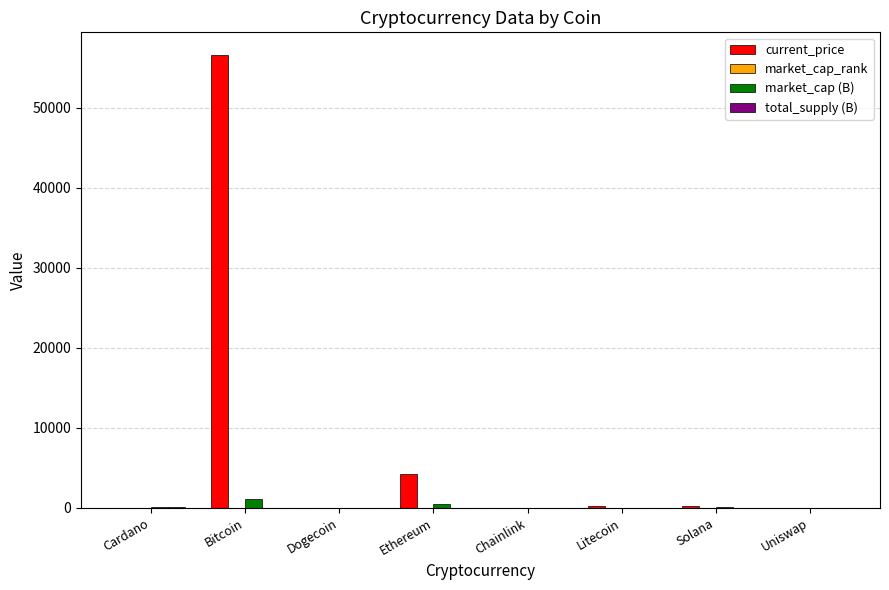

Which category has the highest value across all series?

Bitcoin